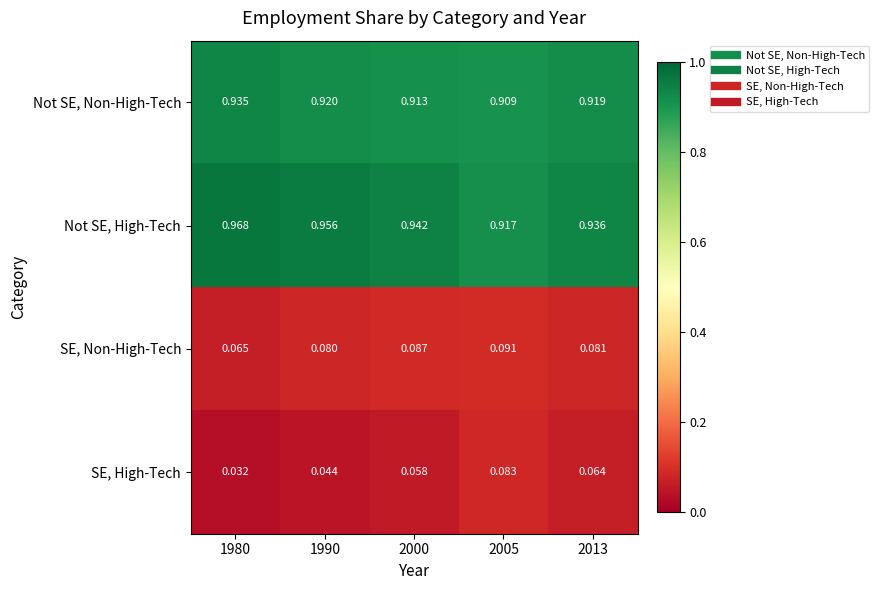

Is the value of Not SE, High-Tech at 2005 greater than the value of SE, High-Tech at 1980?

Yes